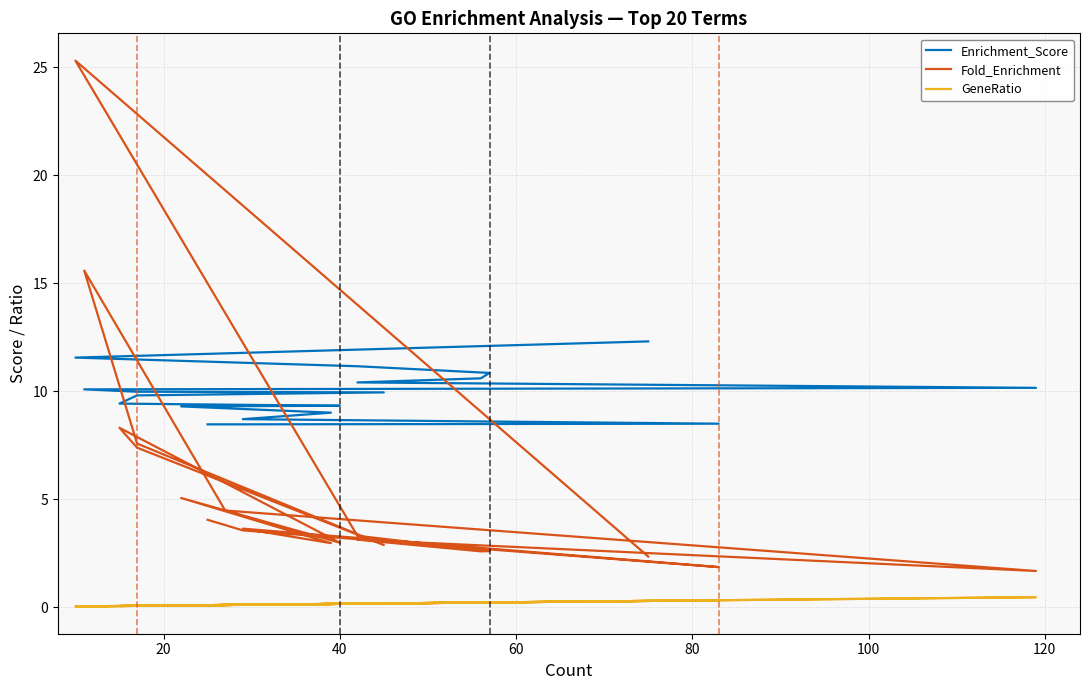

What is the sum of all Fold_Enrichment values?

111.3